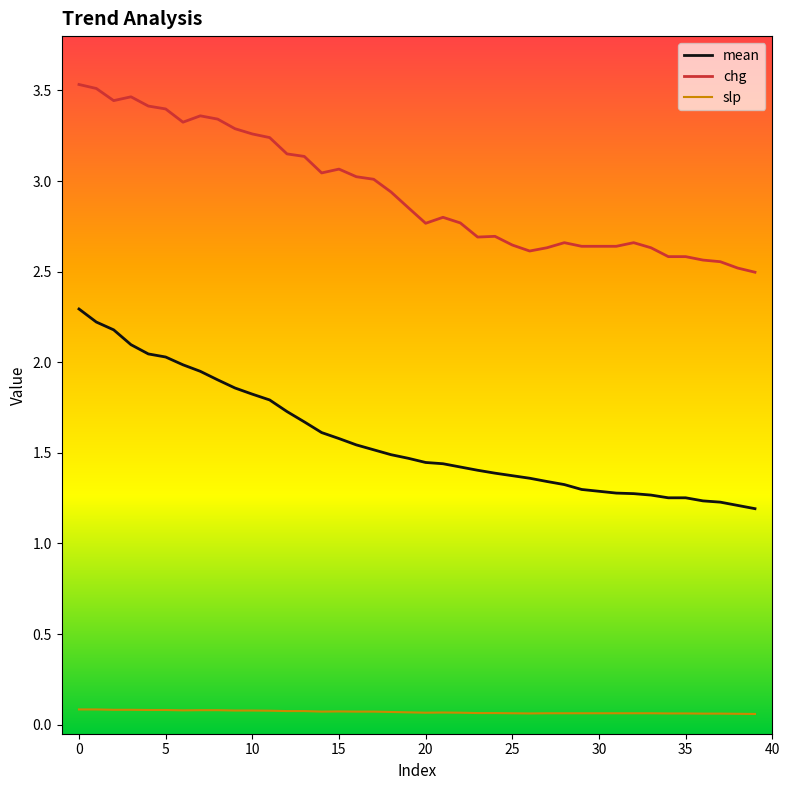

Does the chart have visible grid lines?

No